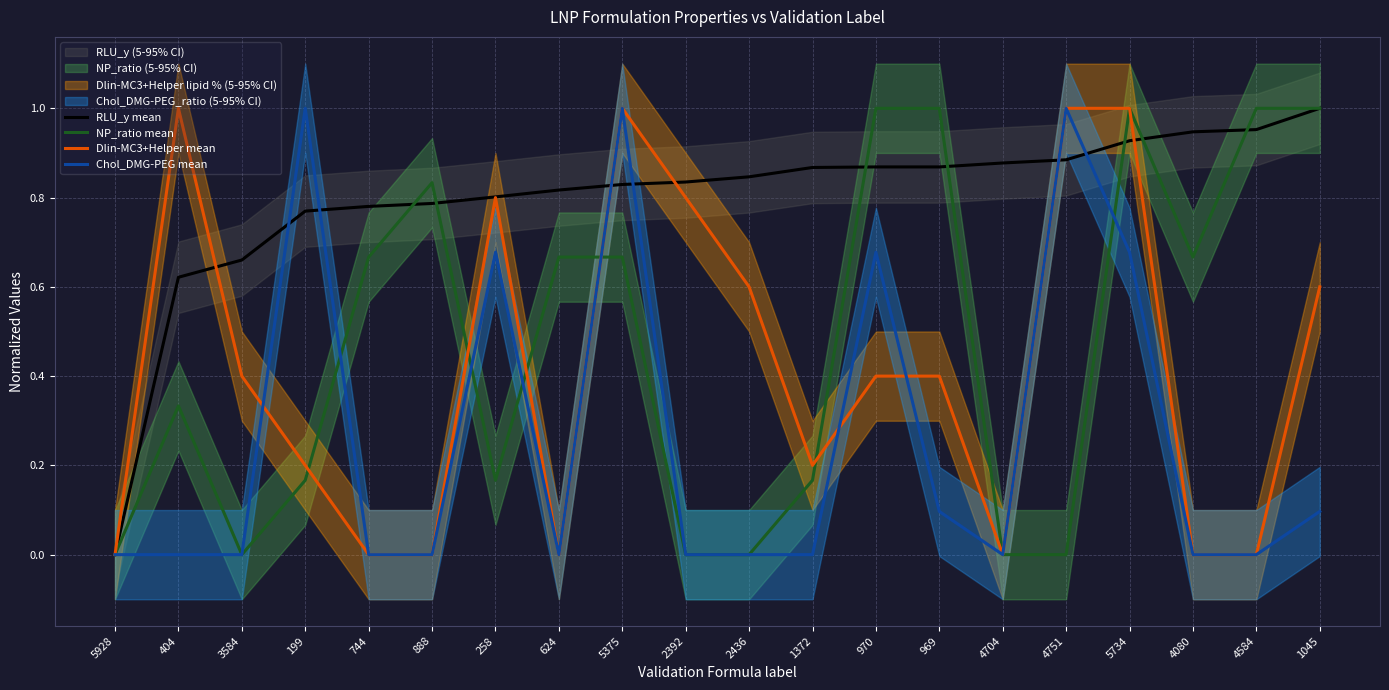

Reading left to right, transcribe all the data shown in this chart.

RLU_y mean: 5928=0.0	404=0.6	3584=0.7	199=0.8	744=0.8	888=0.8	258=0.8	624=0.8	5375=0.8	2392=0.8	2436=0.8	1372=0.9	970=0.9	969=0.9	4704=0.9	4751=0.9	5734=0.9	4080=0.9	4584=1.0	1045=1.0
NP_ratio mean: 5928=0.0	404=0.3	3584=0.0	199=0.2	744=0.7	888=0.8	258=0.2	624=0.7	5375=0.7	2392=0.0	2436=0.0	1372=0.2	970=1.0	969=1.0	4704=0.0	4751=0.0	5734=1.0	4080=0.7	4584=1.0	1045=1.0
Dlin-MC3+Helper mean: 5928=0.0	404=1.0	3584=0.4	199=0.2	744=0.0	888=0.0	258=0.8	624=0.0	5375=1.0	2392=0.8	2436=0.6	1372=0.2	970=0.4	969=0.4	4704=0.0	4751=1.0	5734=1.0	4080=0.0	4584=0.0	1045=0.6
Chol_DMG-PEG mean: 5928=0.0	404=0.0	3584=0.0	199=1.0	744=0.0	888=0.0	258=0.7	624=0.0	5375=1.0	2392=0.0	2436=0.0	1372=0.0	970=0.7	969=0.1	4704=0.0	4751=1.0	5734=0.7	4080=0.0	4584=0.0	1045=0.1